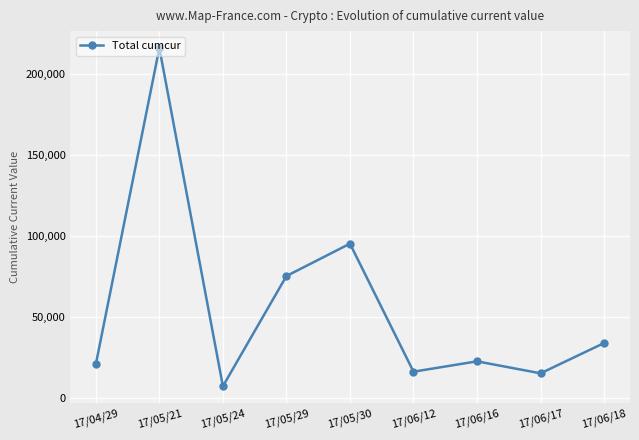

What is the change in value from 17/06/12 to 17/06/16?

+6394.0